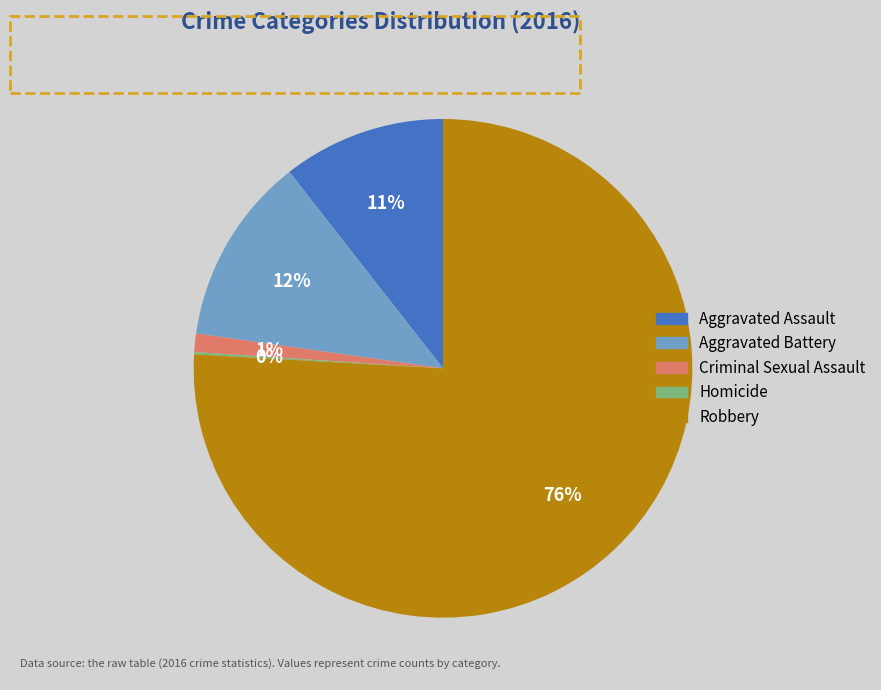

Does Robbery represent more than half of the total?

Yes